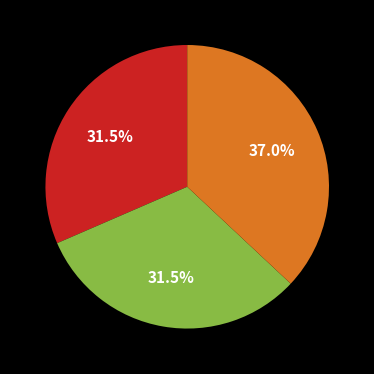

Is there any slice that represents more than half of the pie?

No